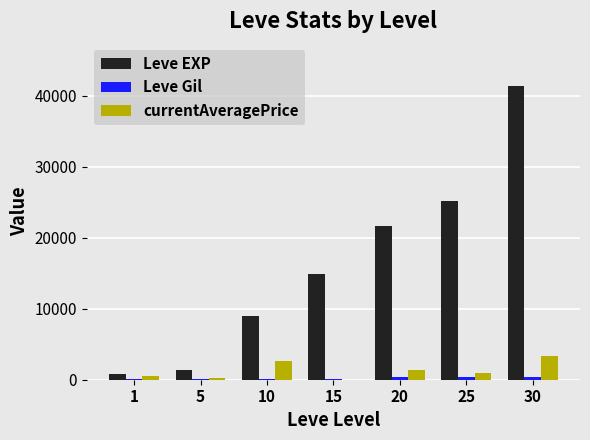

The value of Leve EXP at 25 is 36697. True or false?

False